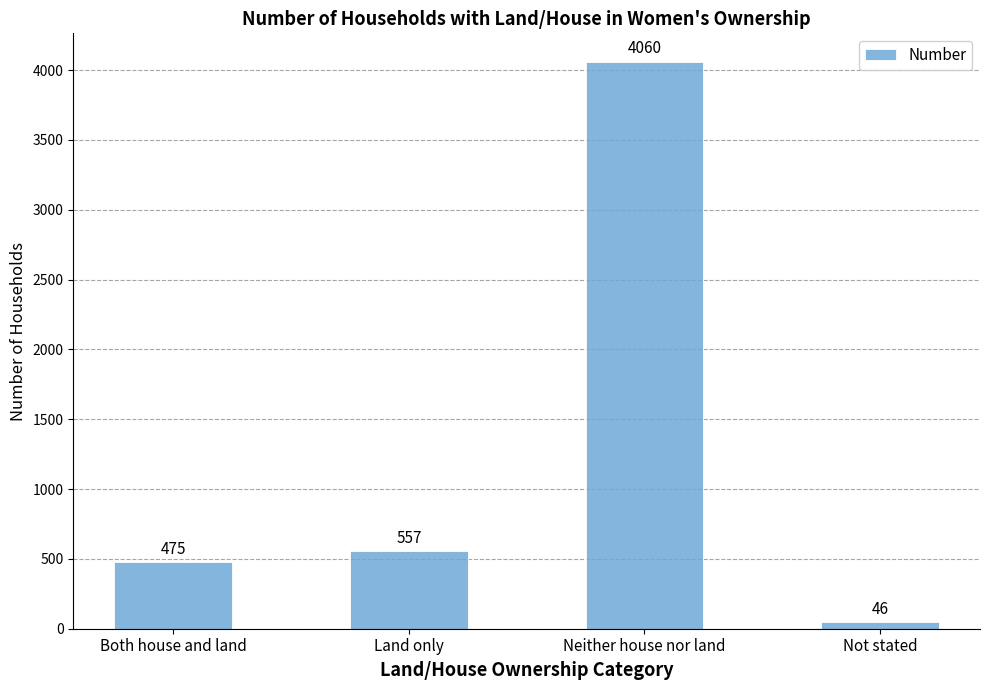

Reading left to right, what are all the values shown in this chart?

Both house and land=475	Land only=557	Neither house nor land=4060	Not stated=46